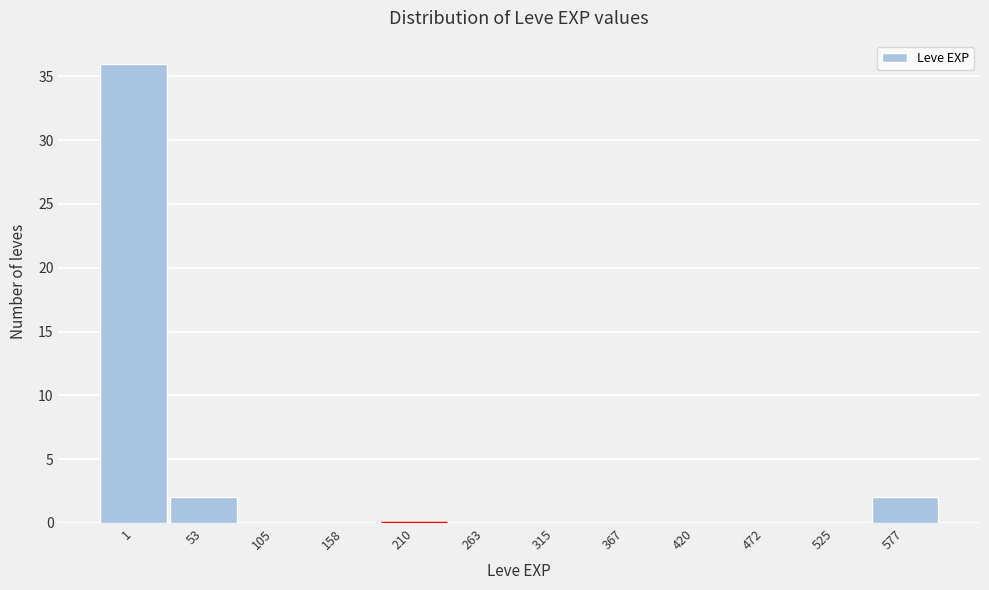

Reading left to right, what are all the values shown in this chart?

1=36	53=2	105=0	158=0	210=0	263=0	315=0	367=0	420=0	472=0	525=0	577=2